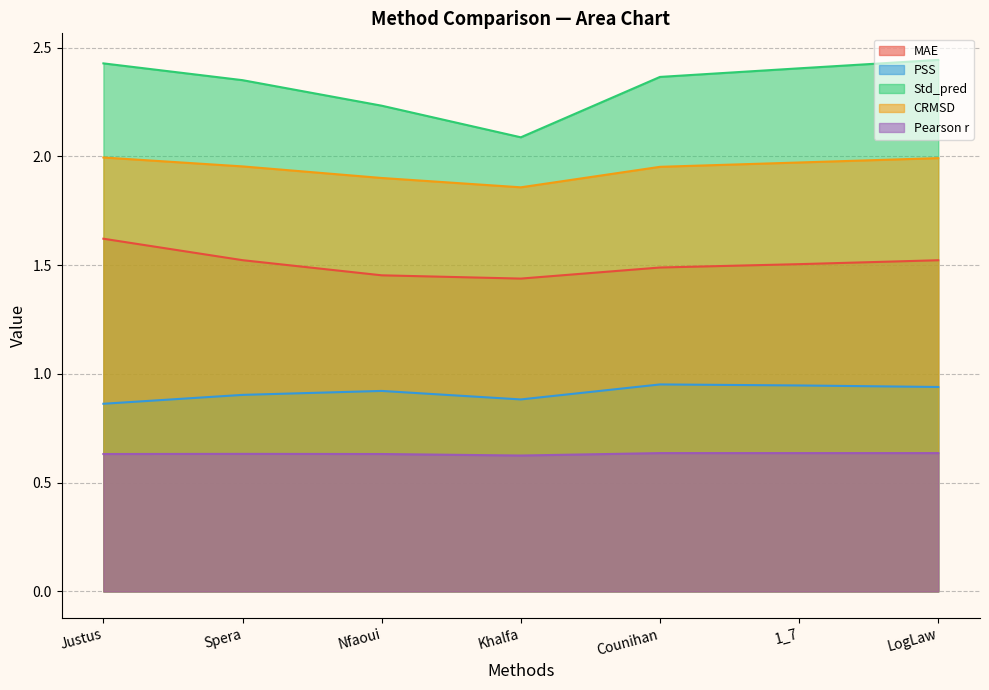

Rank the series by their maximum value, from lowest to highest.

Pearson r, PSS, MAE, CRMSD, Std_pred